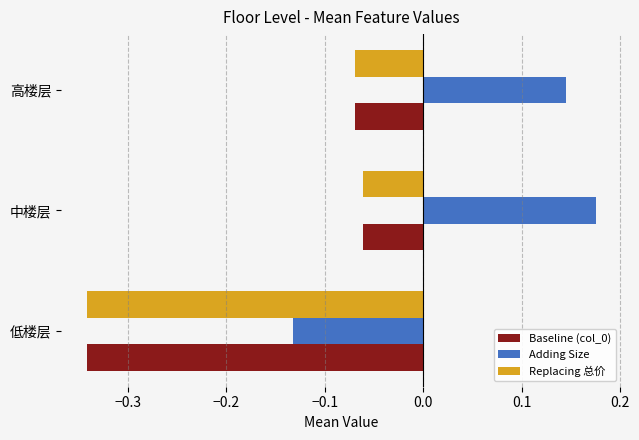

The Replacing 总价 series shows -0.0 at 中楼层. True or false?

False